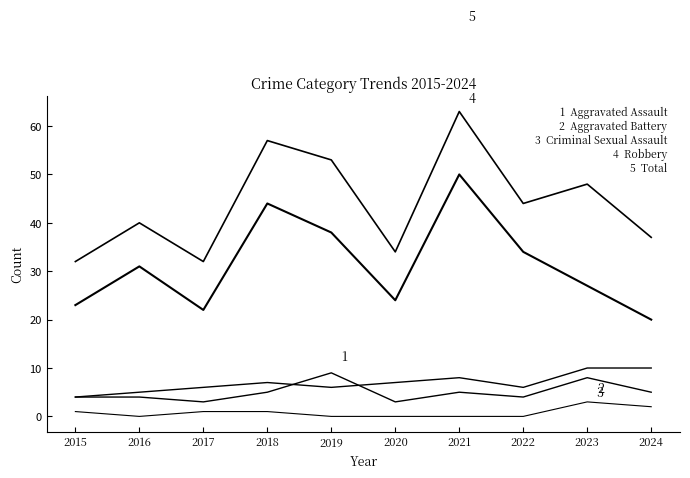

Does the chart have visible grid lines?

No